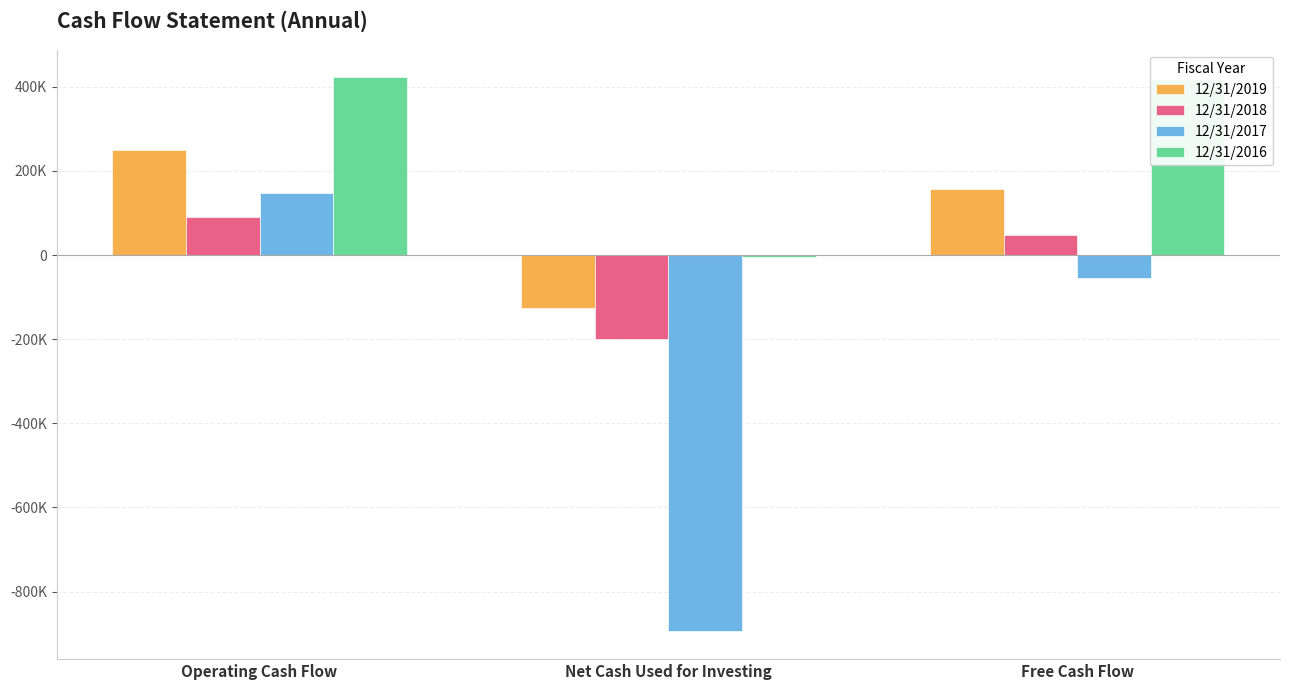

Reading left to right, transcribe all the data shown in this chart.

12/31/2019: 250601	-126568	156347
12/31/2018: 89853	-199970	46766
12/31/2017: 148346	-894726	-53828
12/31/2016: 422505	-3929	417810